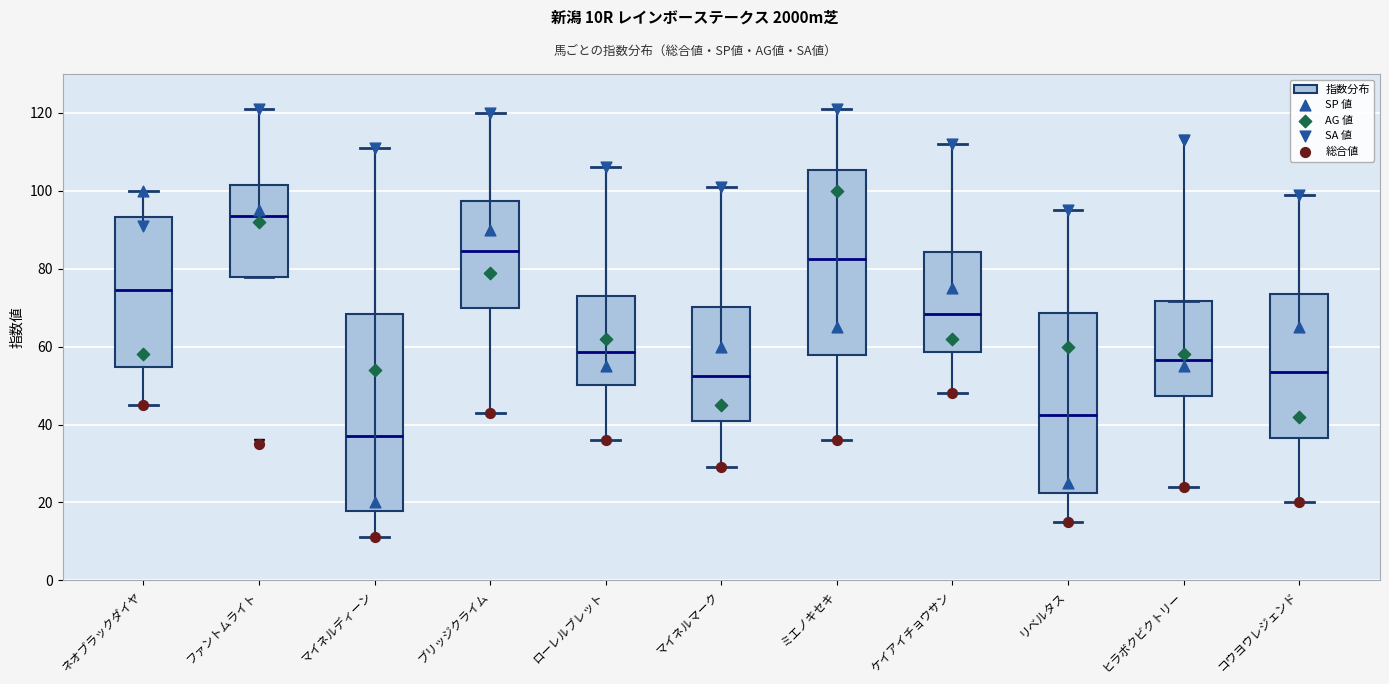

Reading left to right, transcribe this box plot: for each box, give where its median line is, the range the box spans, and where its two whiskers end, as read against the y-axis. The values are not printed on the chart, so give them approximately, as read against the axis.

ネオブラックダイヤ: median 74, box 54 to 94, whiskers 46 to 100
ファントムライト: median 94, box 78 to 102, whiskers 78 to 122
マイネルディーン: median 38, box 18 to 68, whiskers 12 to 112
ブリッジクライム: median 84, box 70 to 98, whiskers 44 to 120
ローレルブレット: median 58, box 50 to 74, whiskers 36 to 106
マイネルマーク: median 52, box 42 to 70, whiskers 30 to 102
ミエノキセキ: median 82, box 58 to 106, whiskers 36 to 122
ケイアイチョウサン: median 68, box 58 to 84, whiskers 48 to 112
リベルタス: median 42, box 22 to 68, whiskers 16 to 96
ヒラボクビクトリー: median 56, box 48 to 72, whiskers 24 to 72
コウヨウレジェンド: median 54, box 36 to 74, whiskers 20 to 100